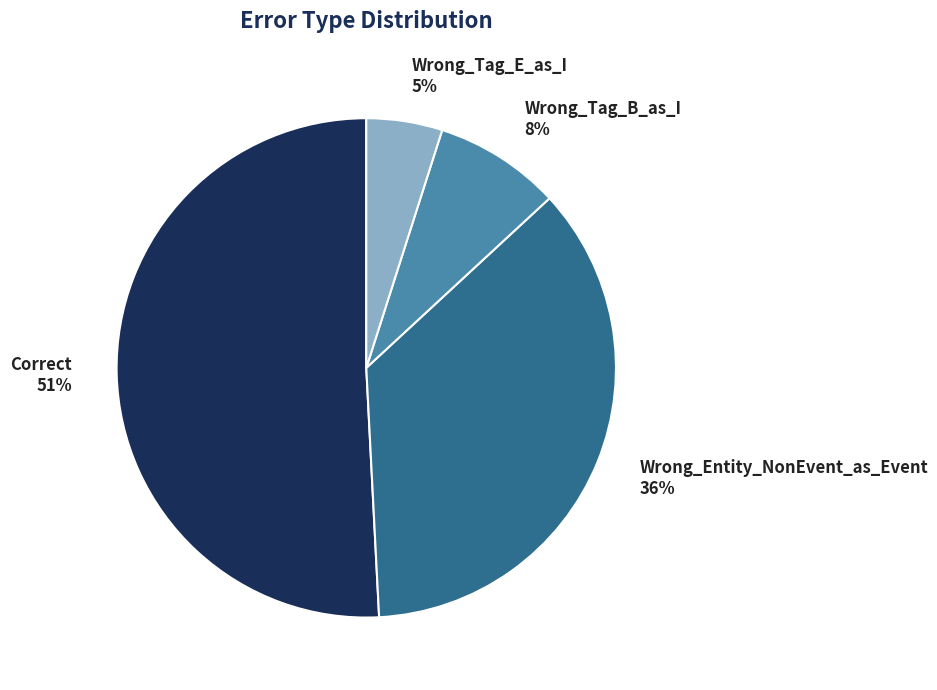

Rank the categories by value from highest to lowest.

Correct, Wrong_Entity_NonEvent_as_Event, Wrong_Tag_B_as_I, Wrong_Tag_E_as_I